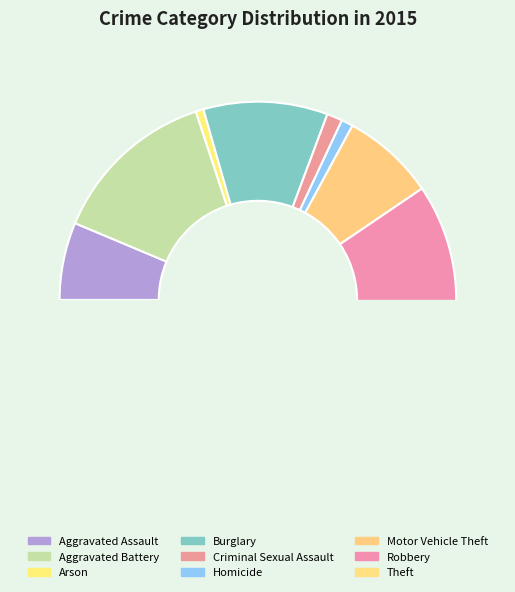

Is there a majority slice in this chart?

No